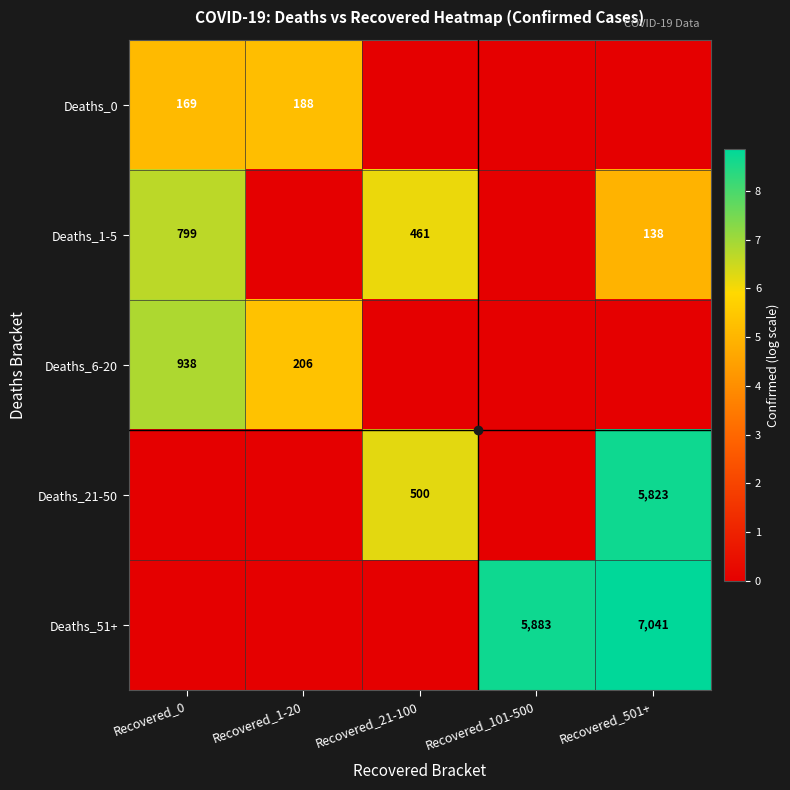

How many distinct data groups are displayed?

5